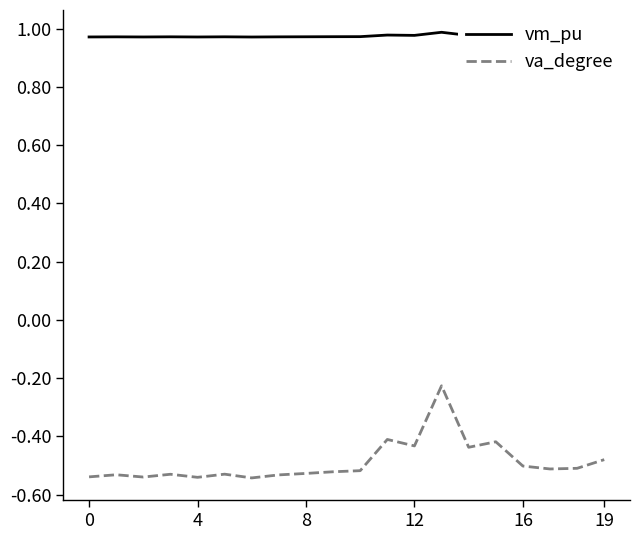

What is the difference between the maximum and minimum values in the va_degree series?

0.3